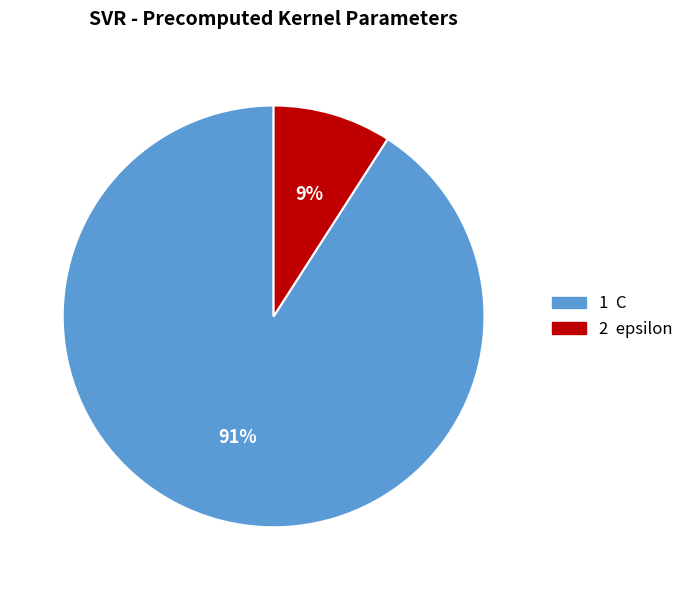

True or false: 1 C accounts for 91% of the total.

True